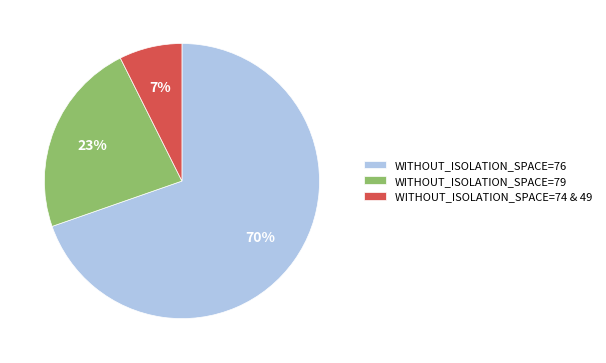

Is there a majority slice in this chart?

Yes